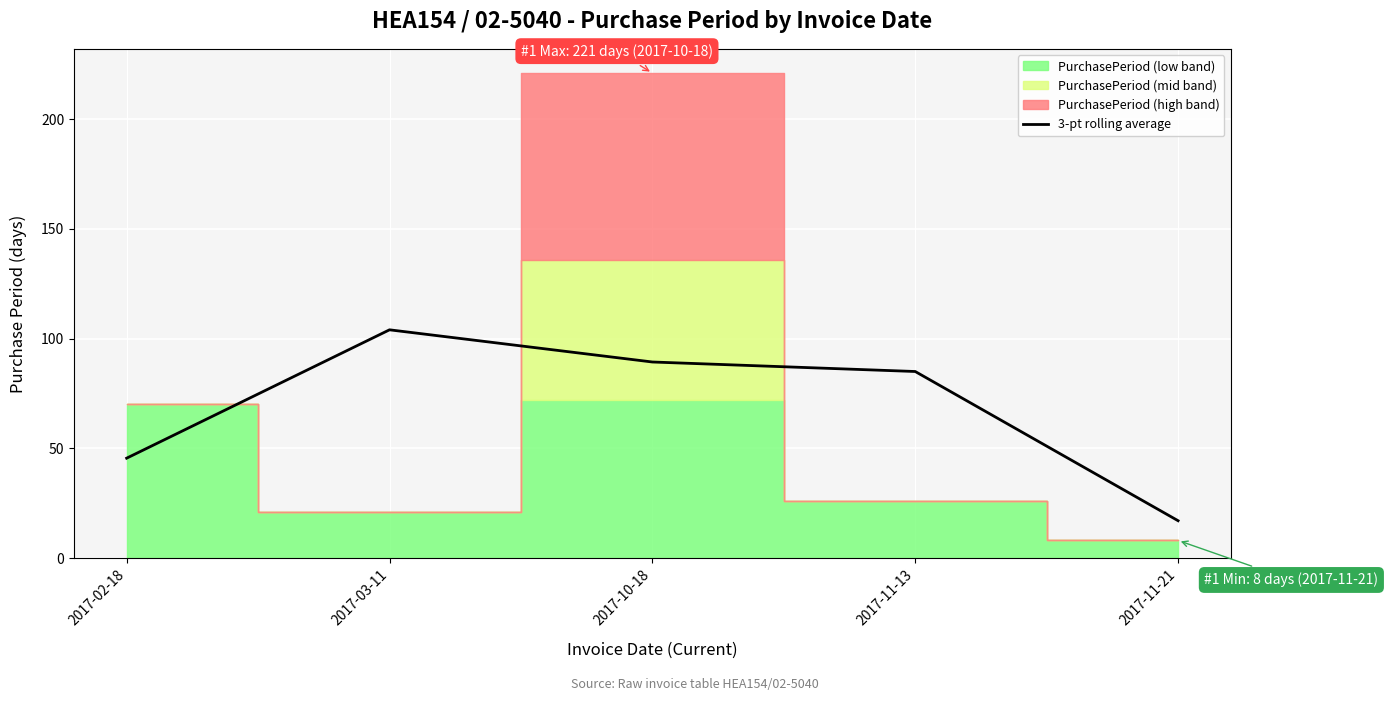

At which label does 3-pt rolling average reach its peak?

2017-03-11